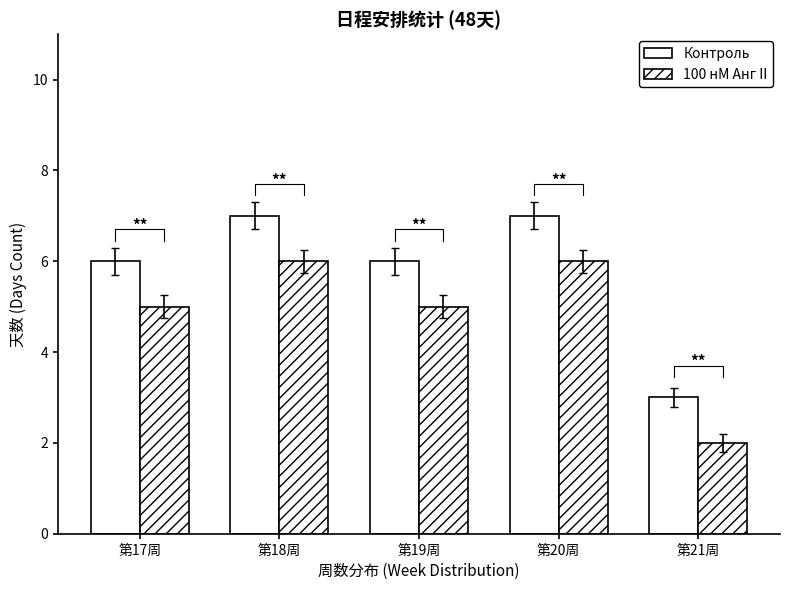

Rank the series by their maximum value, from lowest to highest.

100 нМ Анг II, Контроль